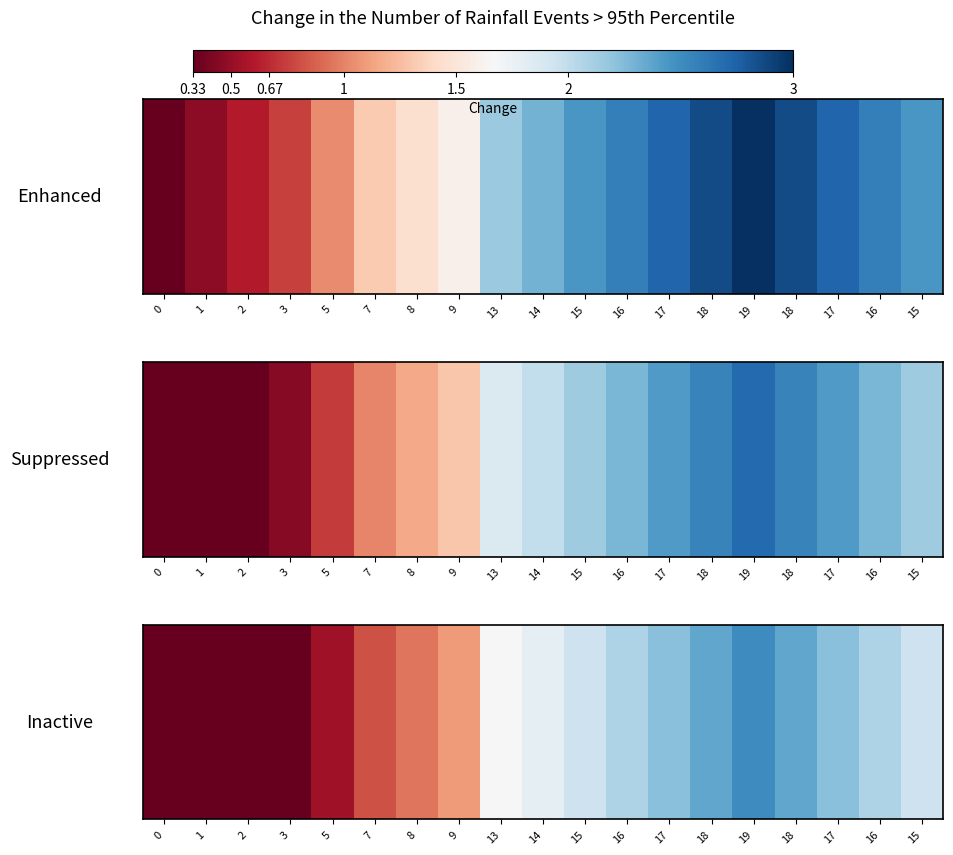

What is the greatest value displayed?

2.5